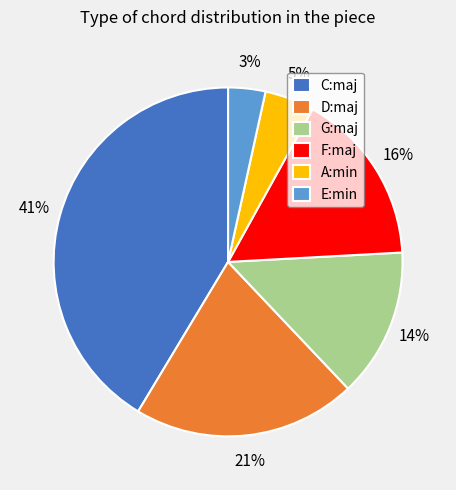

Which has a higher value, F:maj or G:maj?

F:maj